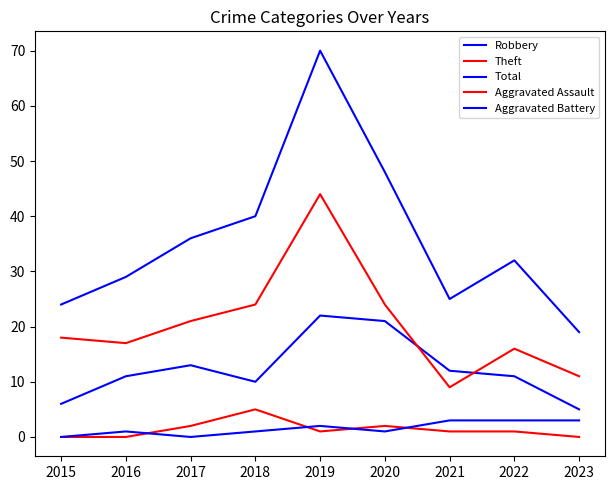

Count the number of data series in this chart.

5